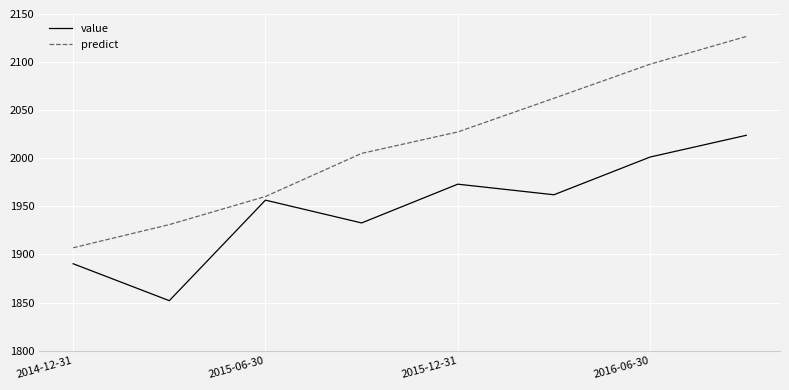

Which series has the largest total across all categories?

predict